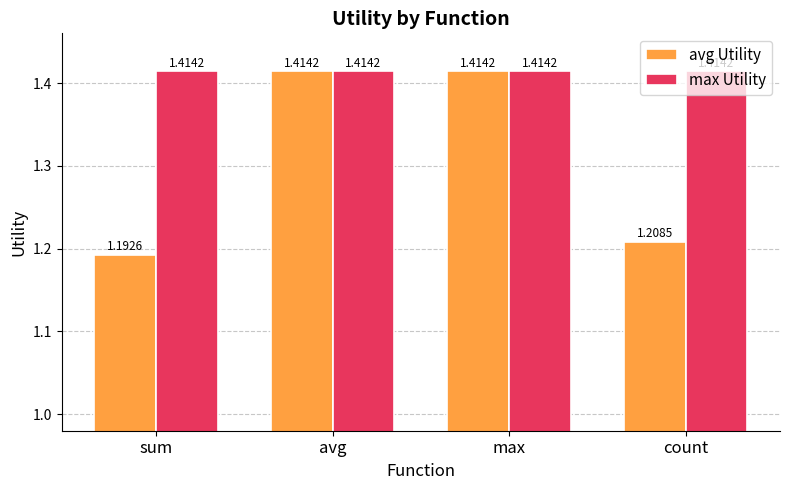

What is the sum of the avg Utility values at sum and max?

2.6